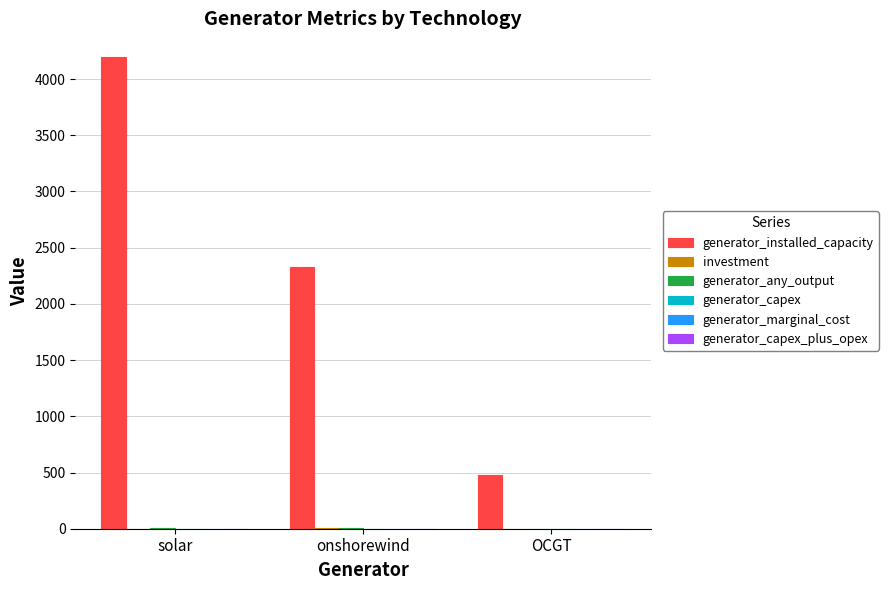

The value of generator_installed_capacity at solar is 4196.5. True or false?

True